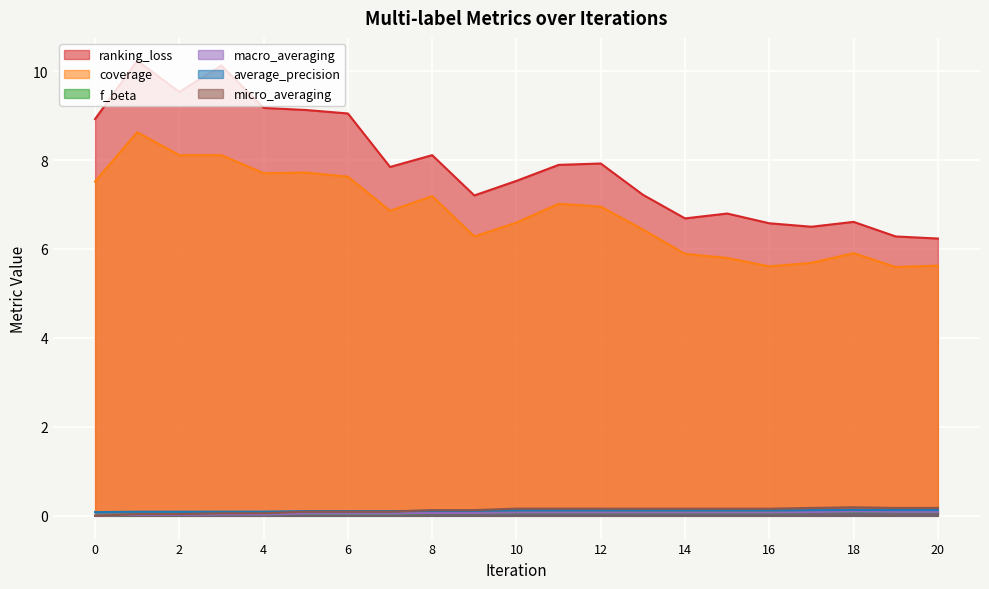

What is the difference between the maximum and minimum values in the coverage series?

3.0